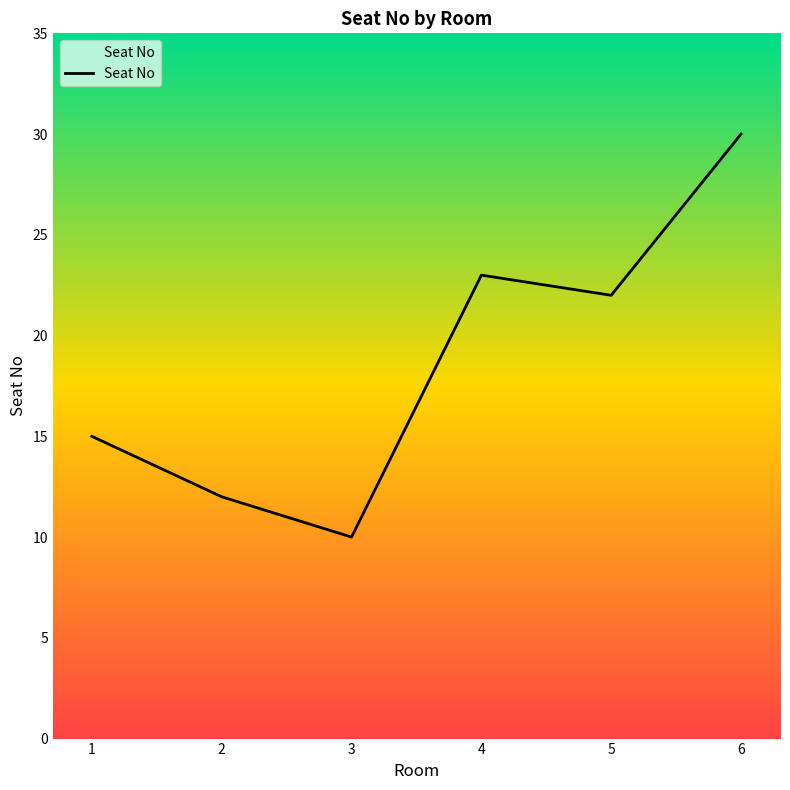

At which label is the value closest to 20?

5